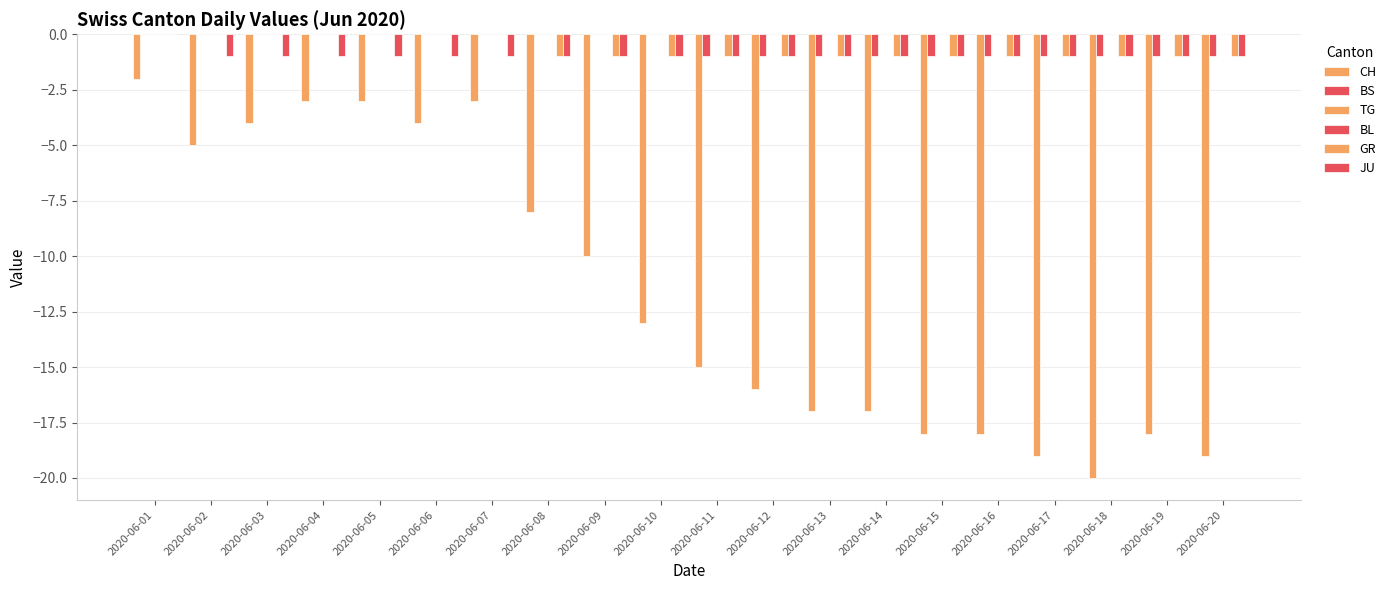

Is it true that GR equals 0 at 2020-06-04?

True